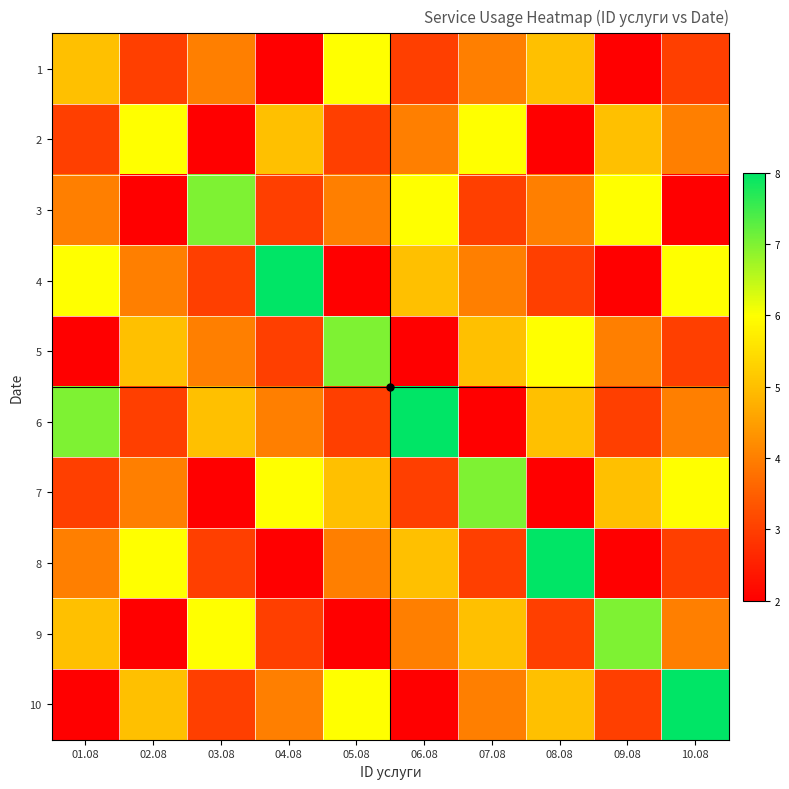

Reading left to right, what are all the values shown in this chart?

1: 01.08=5	02.08=3	03.08=4	04.08=2	05.08=6	06.08=3	07.08=4	08.08=5	09.08=2	10.08=3
2: 01.08=3	02.08=6	03.08=2	04.08=5	05.08=3	06.08=4	07.08=6	08.08=2	09.08=5	10.08=4
3: 01.08=4	02.08=2	03.08=7	04.08=3	05.08=4	06.08=6	07.08=3	08.08=4	09.08=6	10.08=2
4: 01.08=6	02.08=4	03.08=3	04.08=8	05.08=2	06.08=5	07.08=4	08.08=3	09.08=2	10.08=6
5: 01.08=2	02.08=5	03.08=4	04.08=3	05.08=7	06.08=2	07.08=5	08.08=6	09.08=4	10.08=3
6: 01.08=7	02.08=3	03.08=5	04.08=4	05.08=3	06.08=8	07.08=2	08.08=5	09.08=3	10.08=4
7: 01.08=3	02.08=4	03.08=2	04.08=6	05.08=5	06.08=3	07.08=7	08.08=2	09.08=5	10.08=6
8: 01.08=4	02.08=6	03.08=3	04.08=2	05.08=4	06.08=5	07.08=3	08.08=8	09.08=2	10.08=3
9: 01.08=5	02.08=2	03.08=6	04.08=3	05.08=2	06.08=4	07.08=5	08.08=3	09.08=7	10.08=4
10: 01.08=2	02.08=5	03.08=3	04.08=4	05.08=6	06.08=2	07.08=4	08.08=5	09.08=3	10.08=8